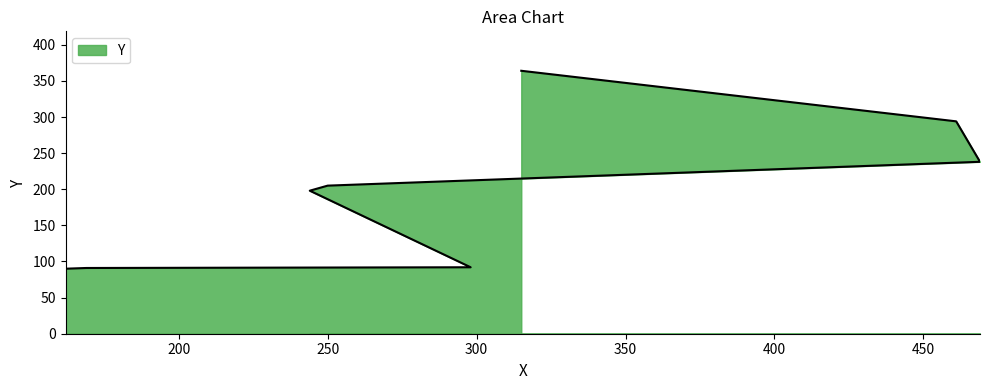

What is the difference between the values at 250 and 244?

7